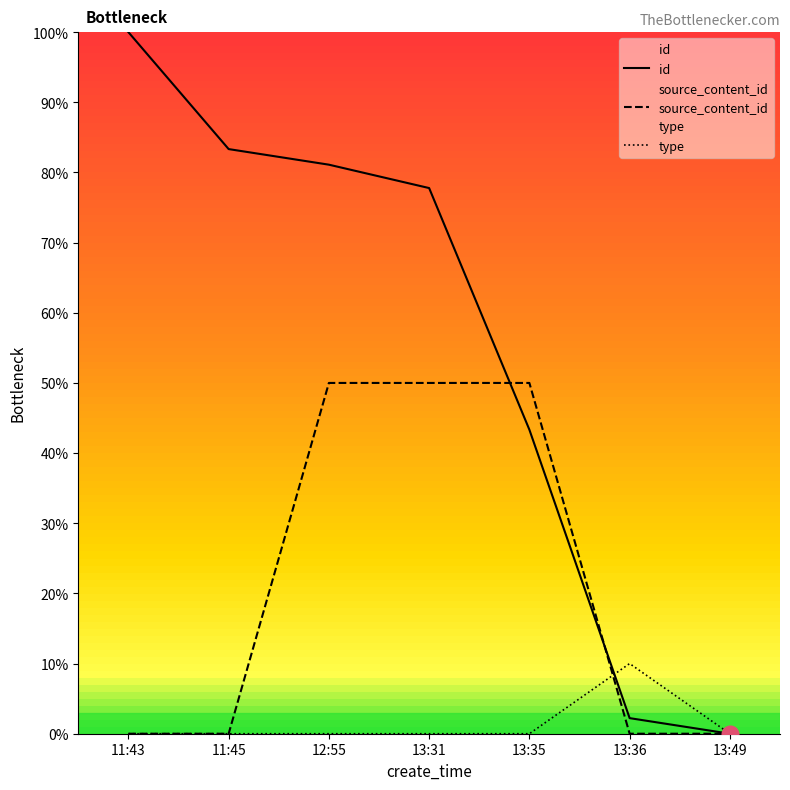

Rank the series by their maximum value, from lowest to highest.

type, source_content_id, id